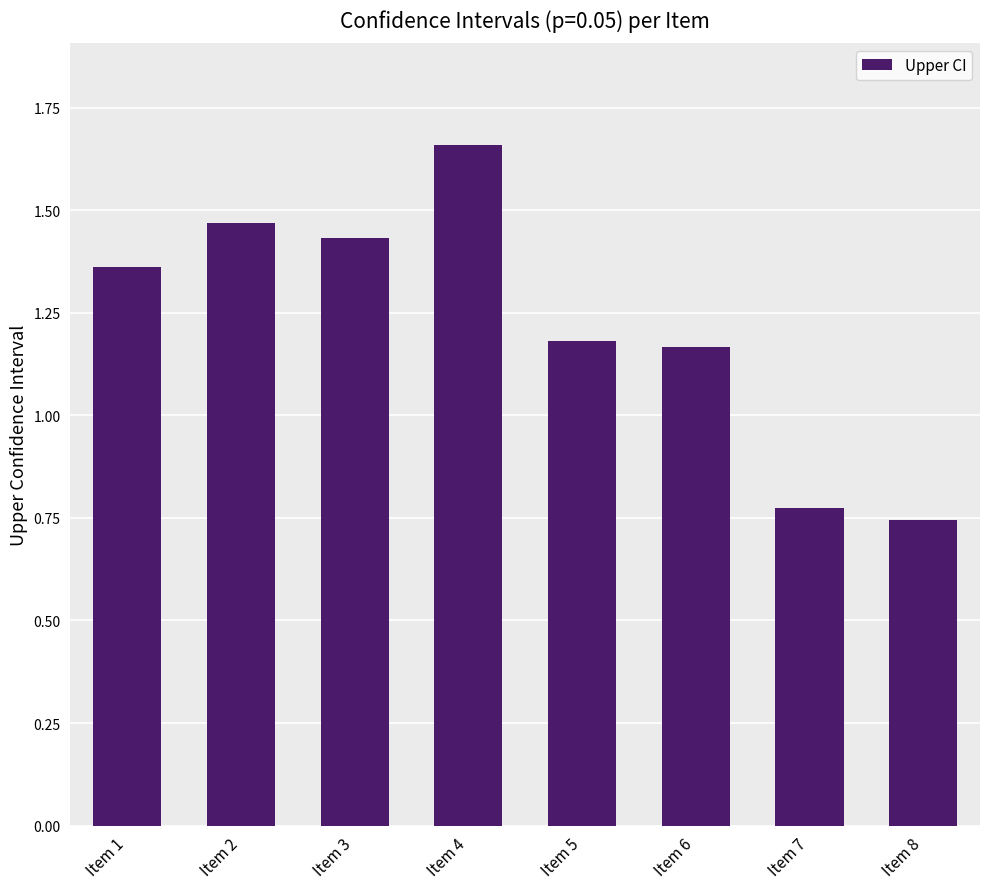

Between Item 1 and Item 7, which is larger?

Item 1